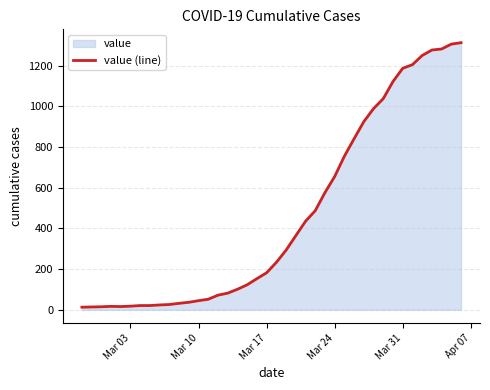

True or false: the data has more than 1 interior local peaks.

False